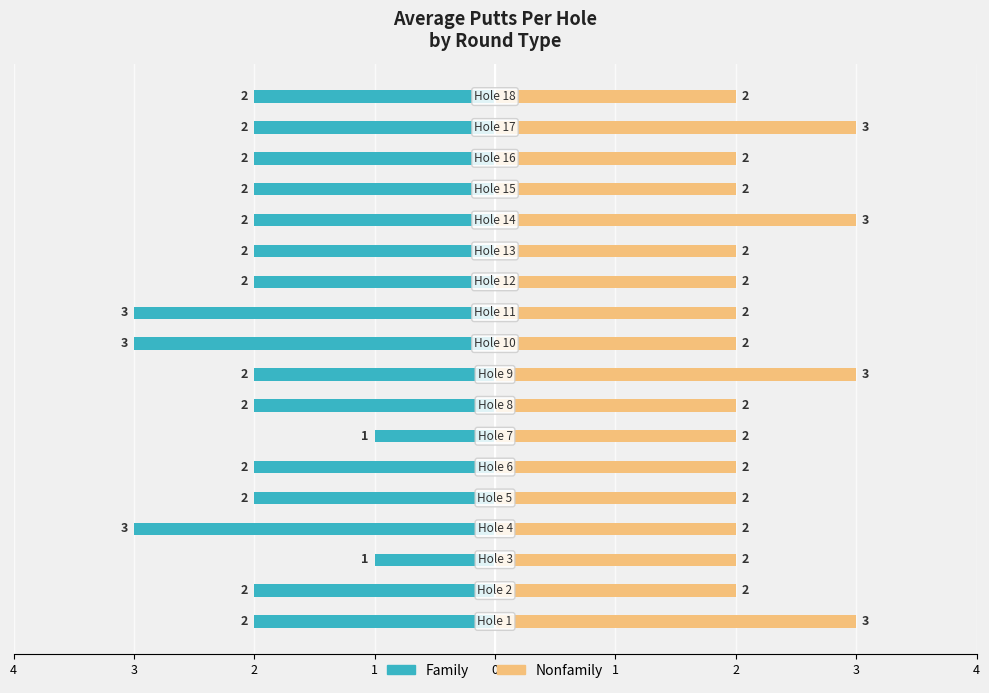

Which series has the largest total across all categories?

Nonfamily